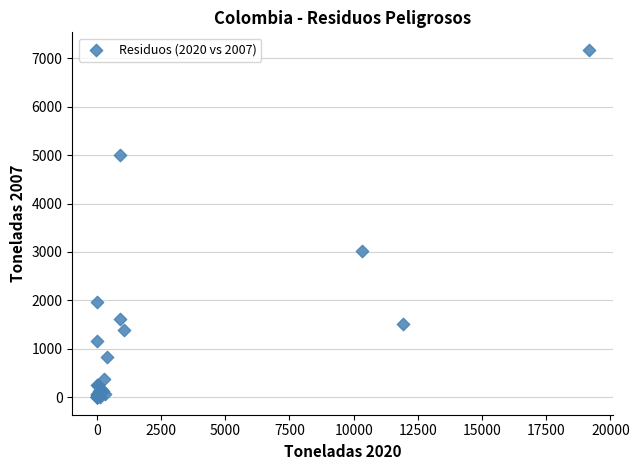

What Y value in the scatter plot is closest to 3587?

3017.0